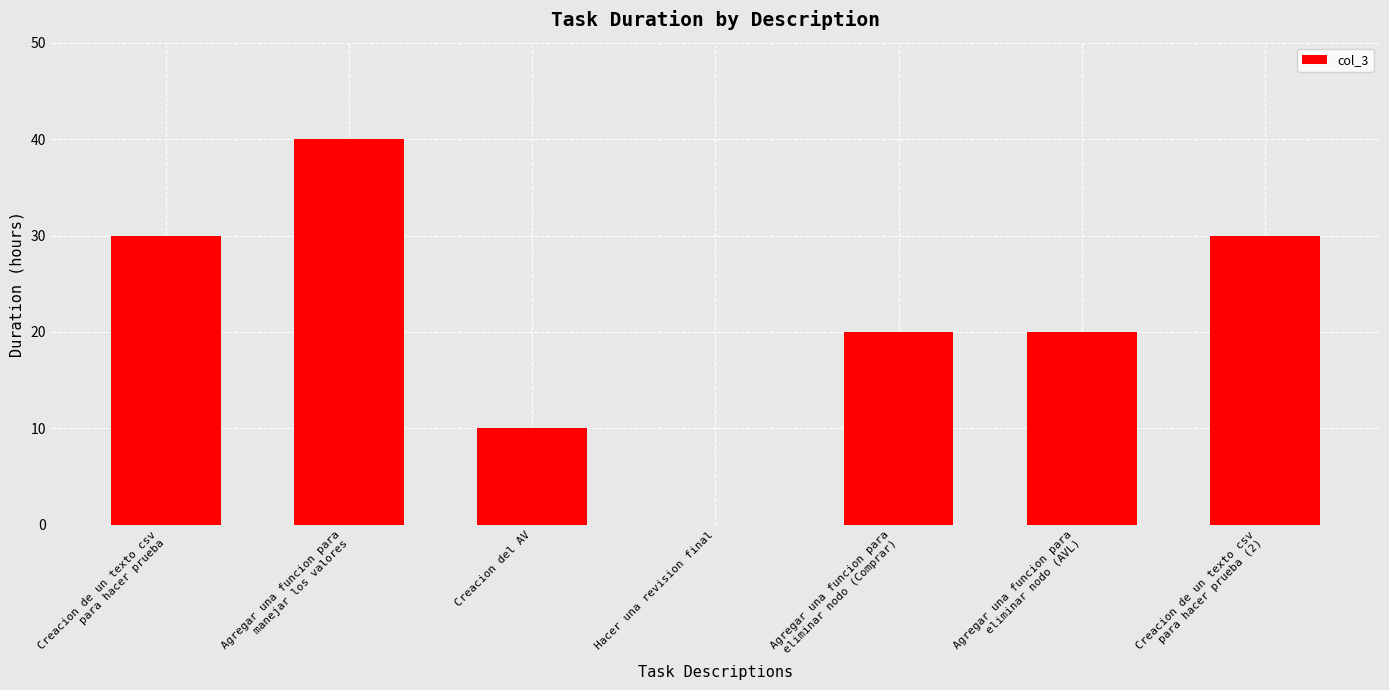

What is the greatest value displayed?

40